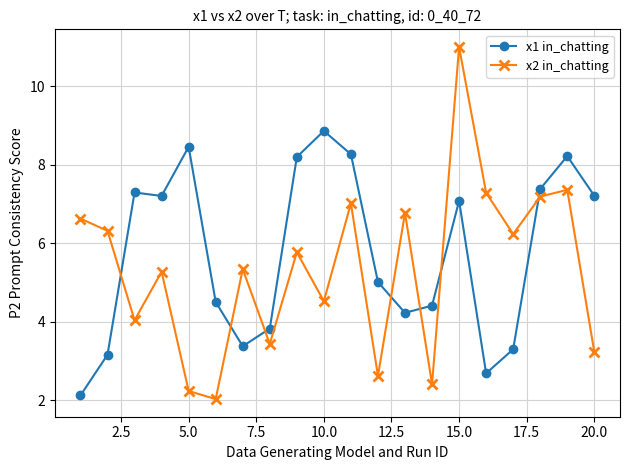

What is the value of the x2 in_chatting point at the 9th from the left?

5.8